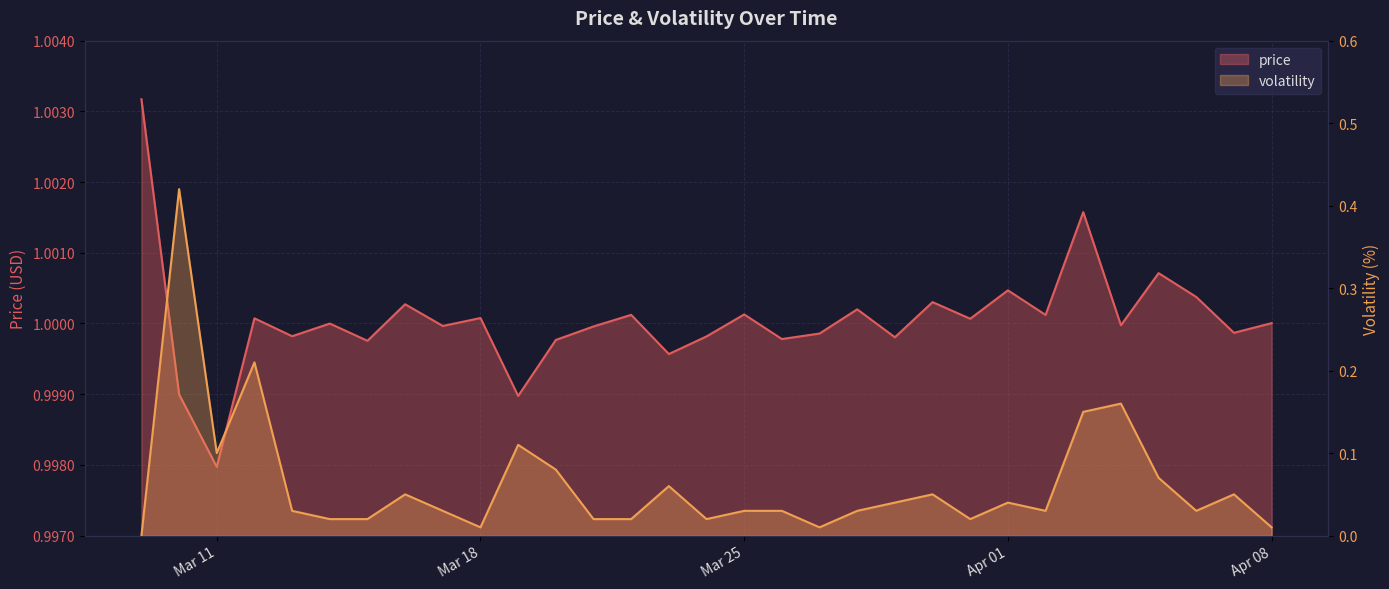

Rank the series at 2025-03-16 from lowest to highest value.

volatility, price